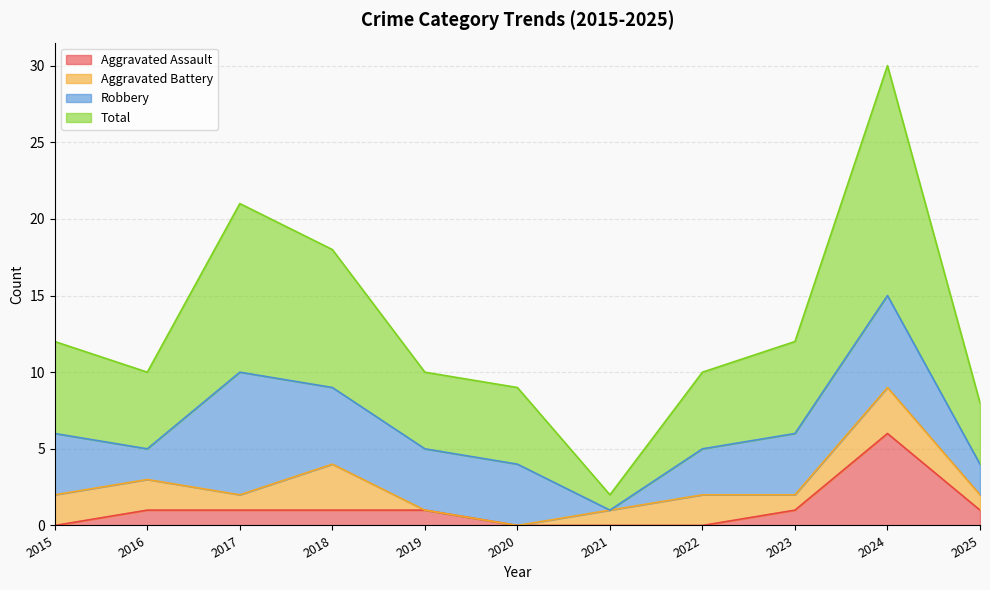

What is the value of the Total point at the 9th from the left?

12